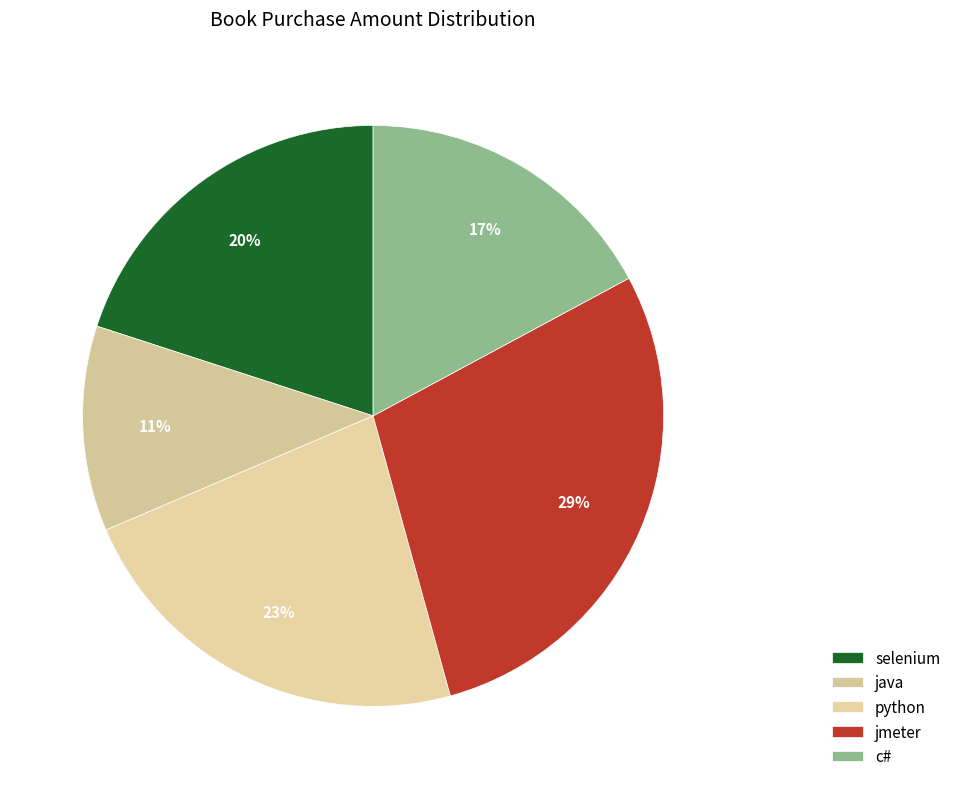

Combined, what portion of the pie is java and selenium?

31.4%